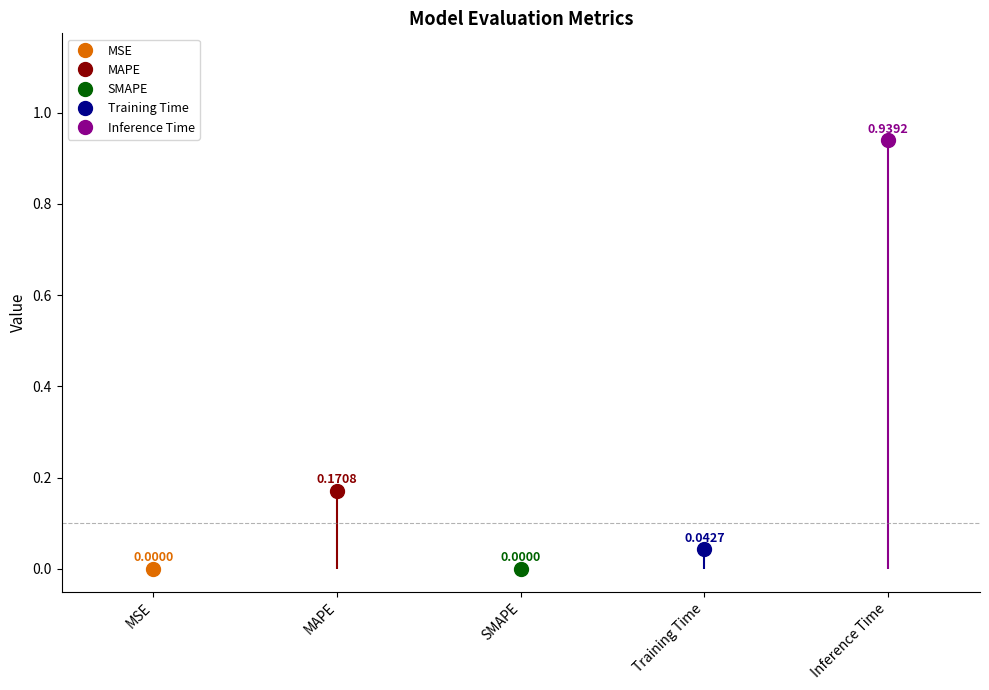

What is the label of the 4th point from the left?

Training Time